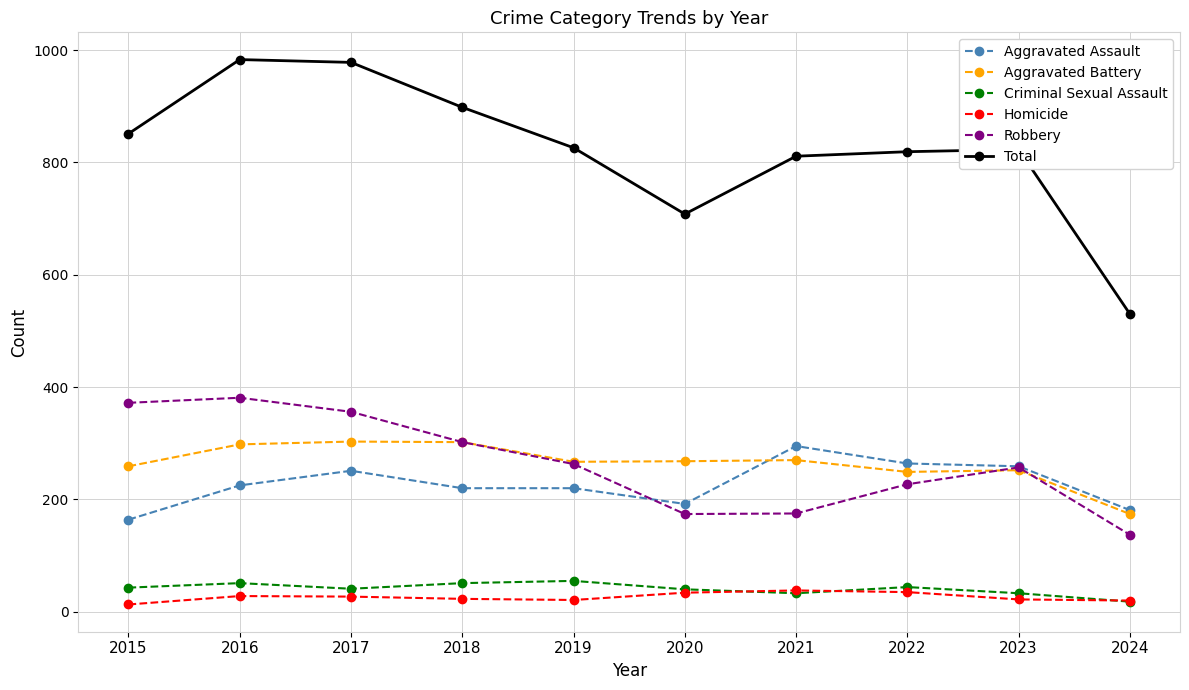

What are all the series names shown in the legend?

Aggravated Assault, Aggravated Battery, Criminal Sexual Assault, Homicide, Robbery, Total